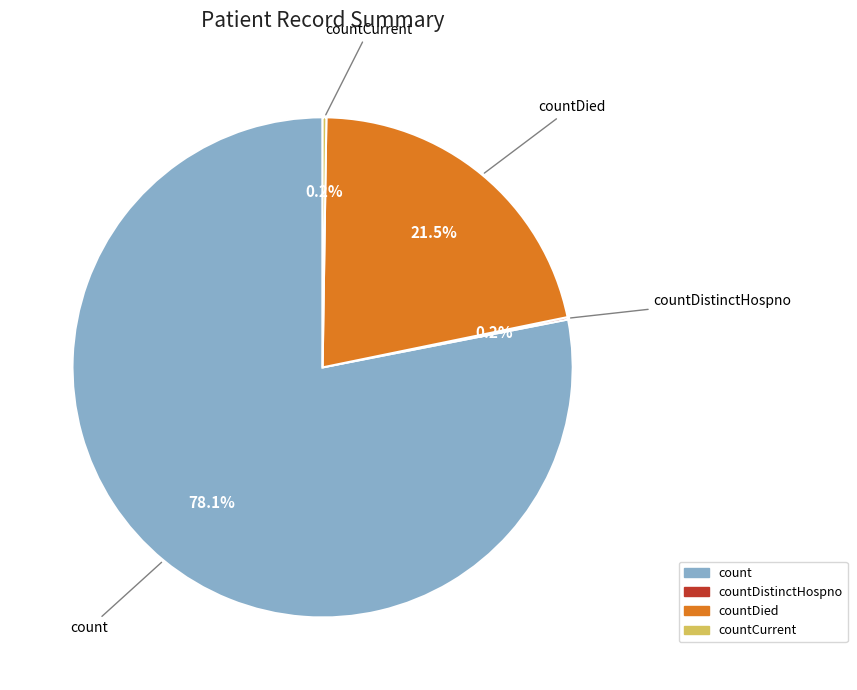

Is there any slice that represents more than half of the pie?

Yes